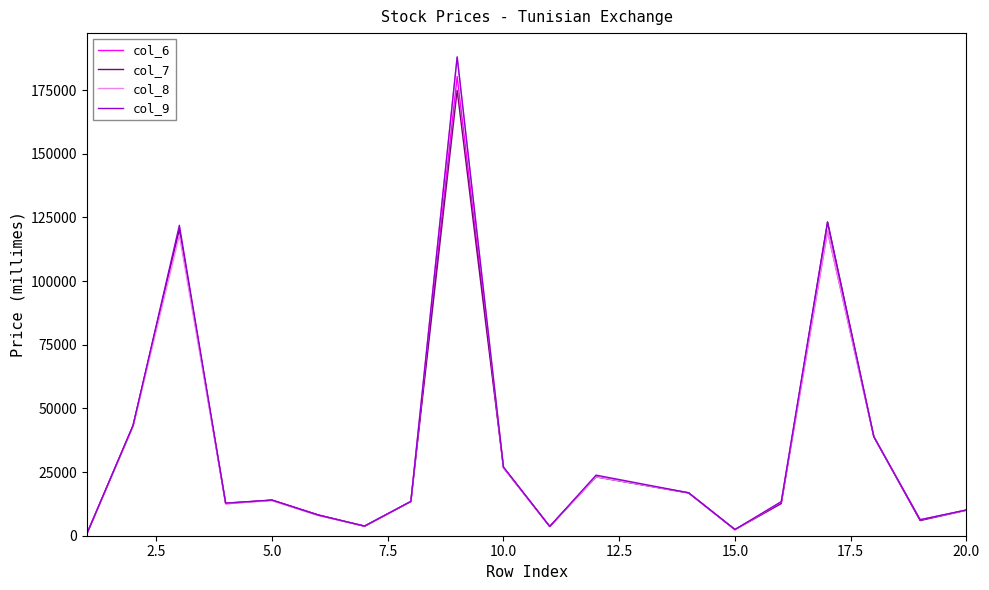

True or false: col_9 and col_7 cross at least once.

False